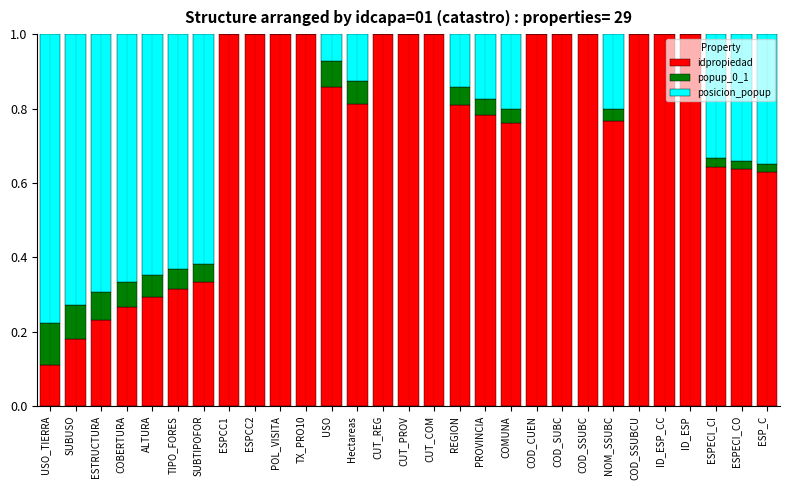

What is the total value across all series at NOM_SSUBC?

1.0